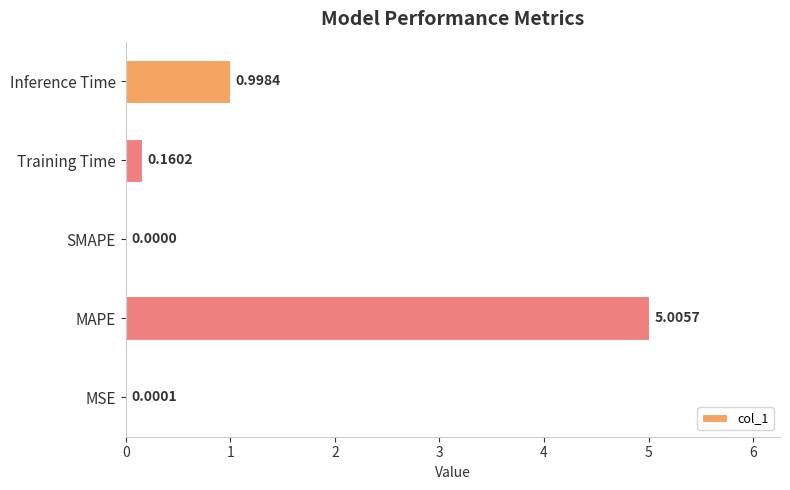

Which has a higher value, MSE or Inference Time?

Inference Time